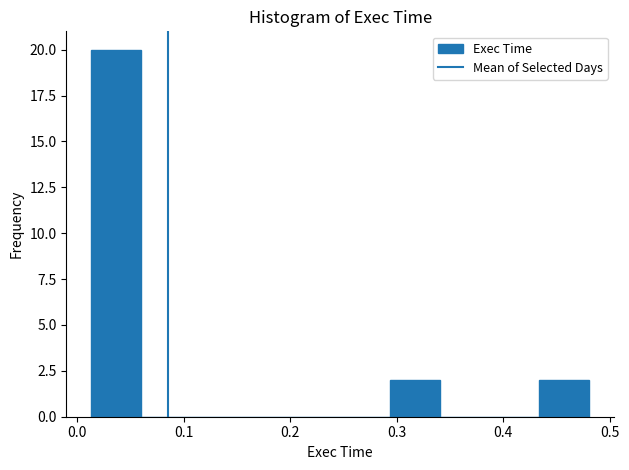

Reading left to right, transcribe this chart: for each bar, give the range it covers on the x-axis and its height. Neither the bar edges nor the heights are printed on the chart, so give them approximately, as read against the axes.

0.01 to 0.06: 20
0.06 to 0.11: 0
0.11 to 0.15: 0
0.15 to 0.20: 0
0.20 to 0.25: 0
0.25 to 0.29: 0
0.29 to 0.34: 2
0.34 to 0.39: 0
0.39 to 0.43: 0
0.43 to 0.48: 2